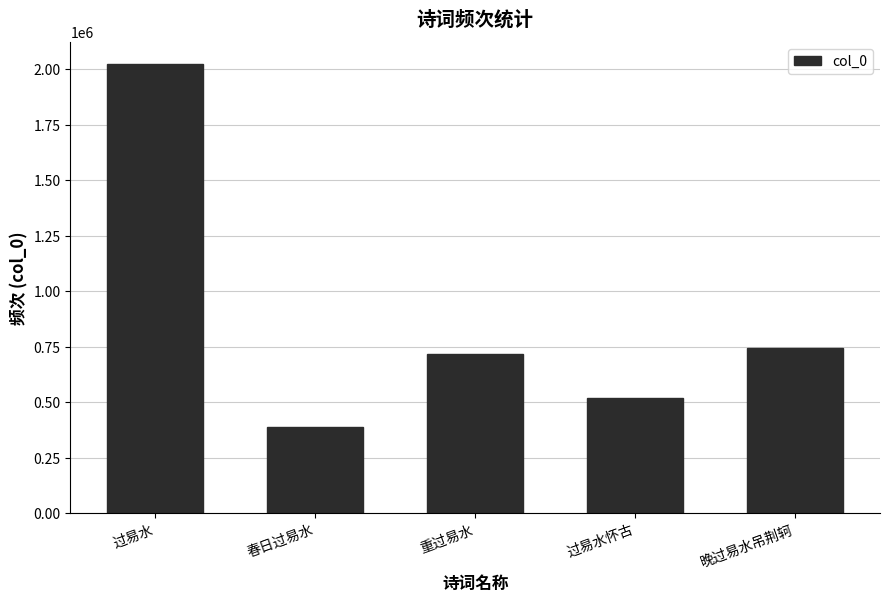

Which label corresponds to the largest value in the chart?

过易水